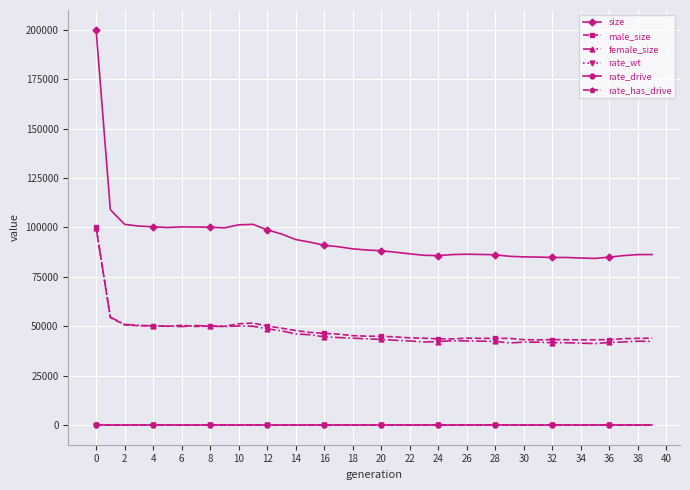

True or false: female_size and rate_drive intersect in this chart.

False